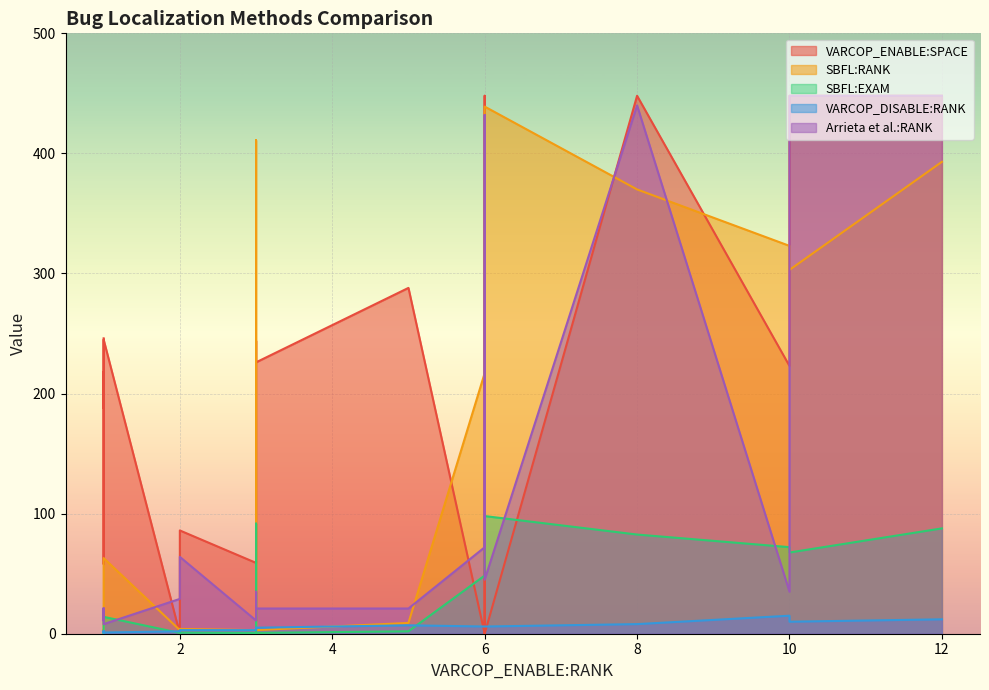

The value of SBFL:RANK at ID_78 is 0.5. True or false?

False